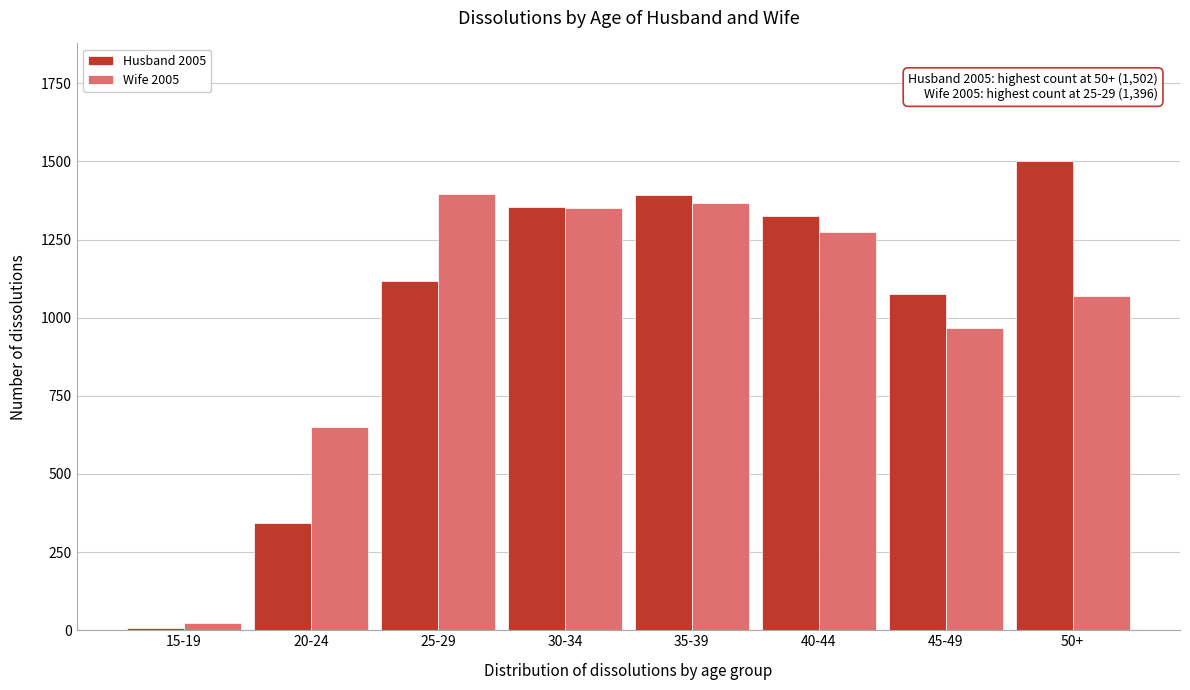

Reading right to left, transcribe all the data shown in this chart.

Husband 2005: 50+=1502	45-49=1077	40-44=1325	35-39=1392	30-34=1354	25-29=1117	20-24=343	15-19=8
Wife 2005: 50+=1070	45-49=968	40-44=1275	35-39=1366	30-34=1352	25-29=1396	20-24=649	15-19=23